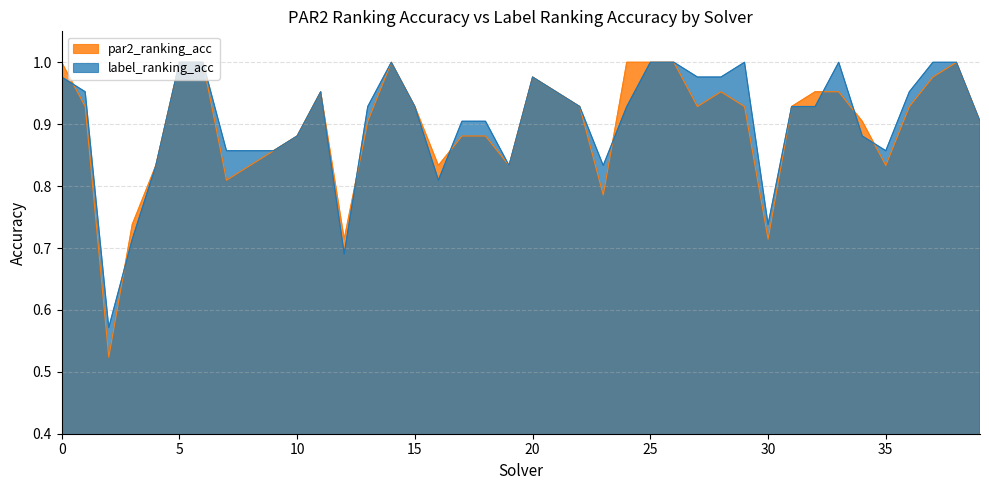

At which category does par2_ranking_acc reach its first local peak?

11